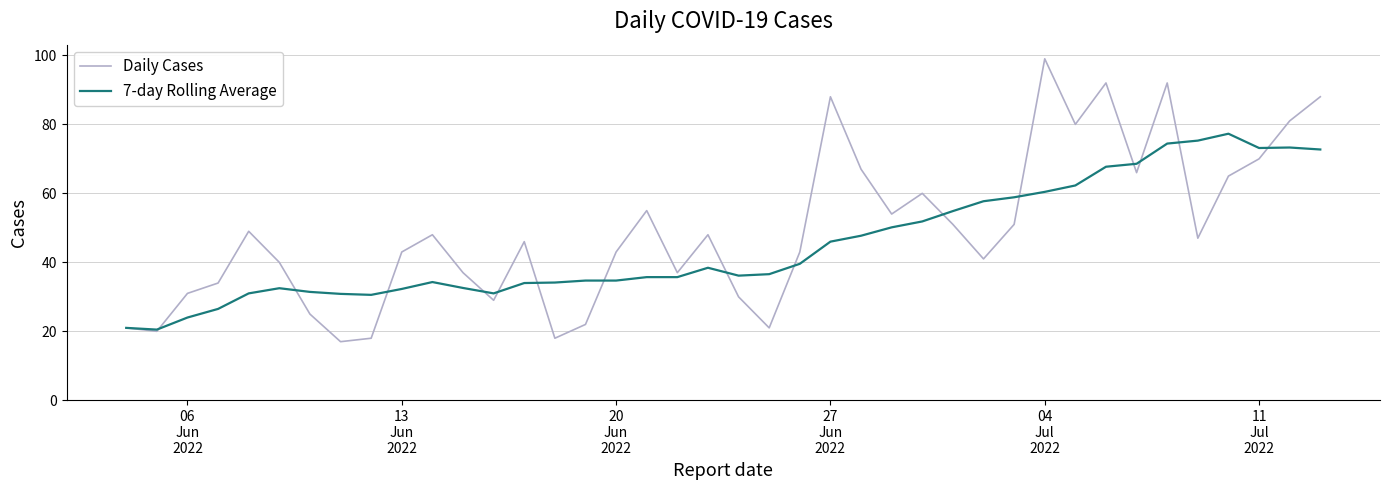

List the series in order of their peak value, highest first.

Daily Cases, 7-day Rolling Average